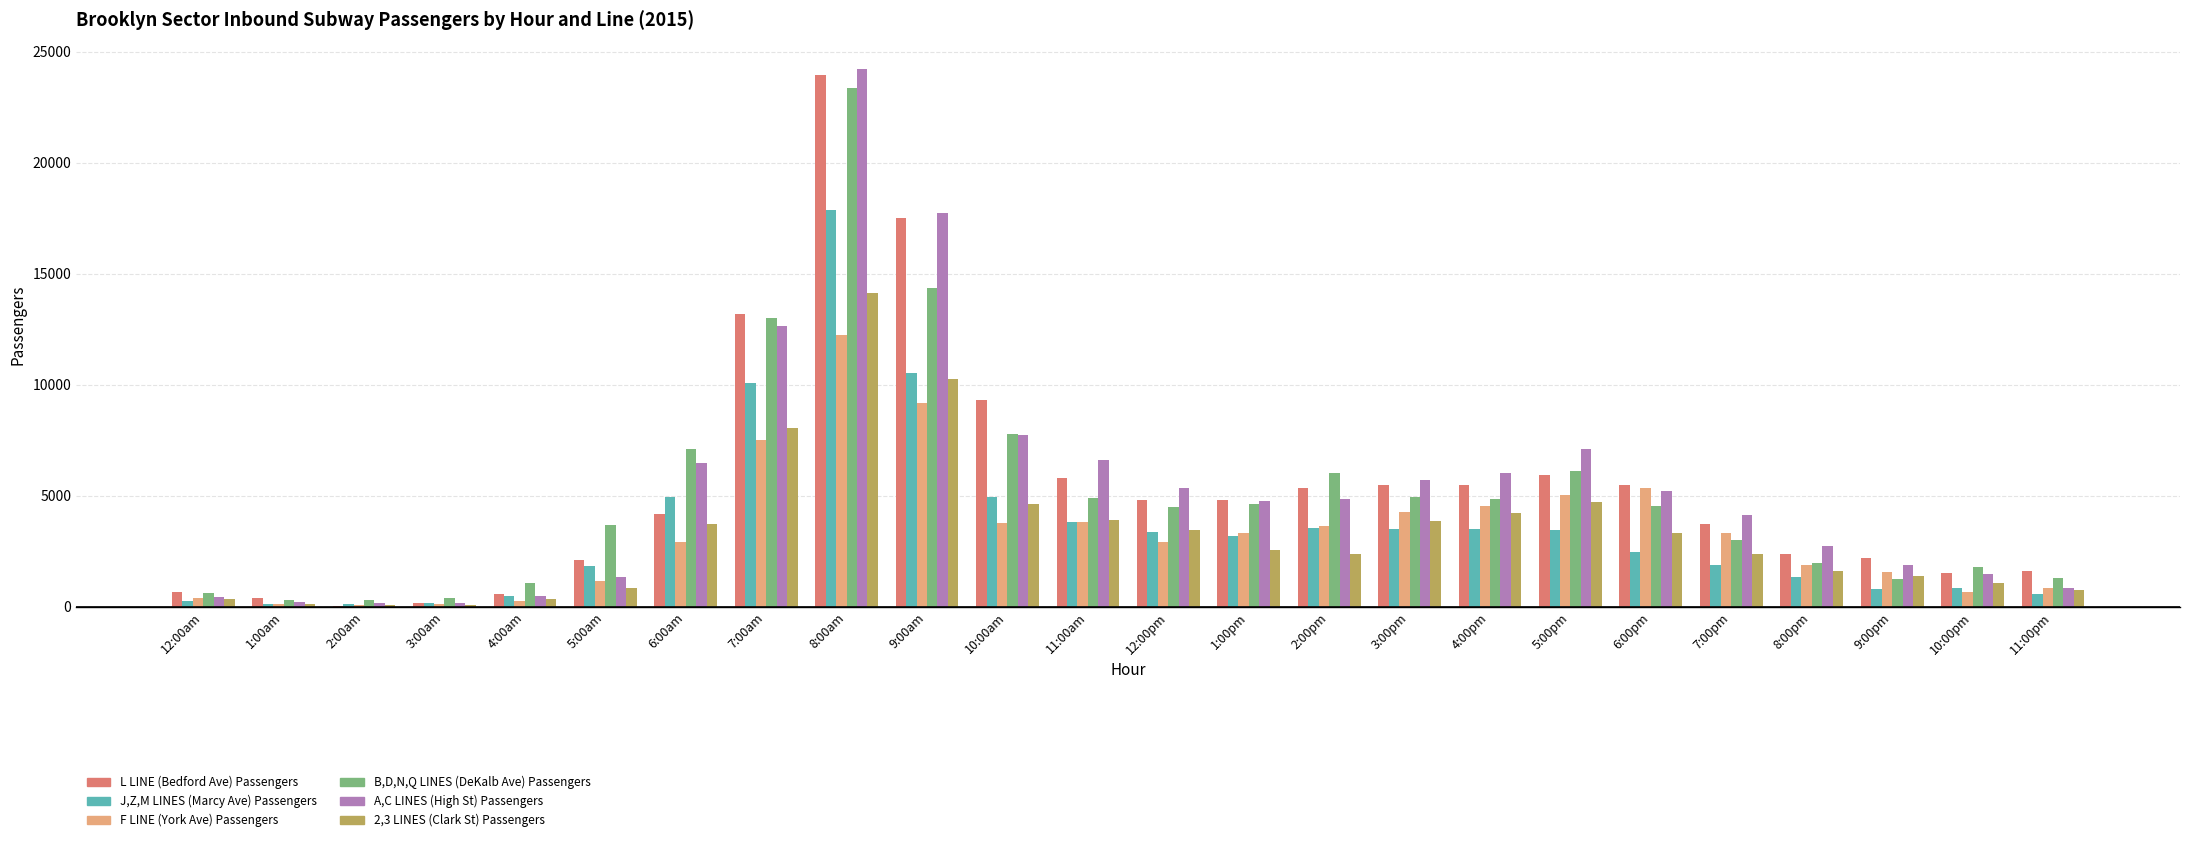

Is it true that L LINE (Bedford Ave) Passengers equals 4196 at 6:00am?

True